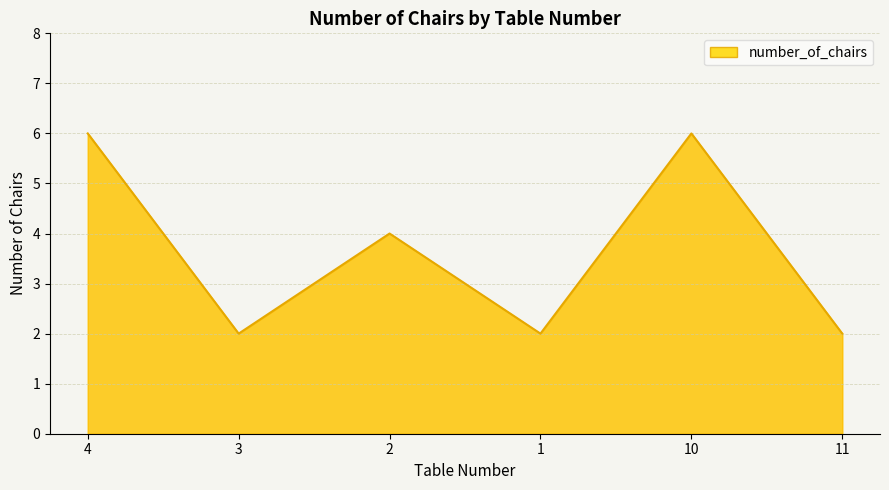

How many interior local valleys (lower than both neighbors) does the data have?

2